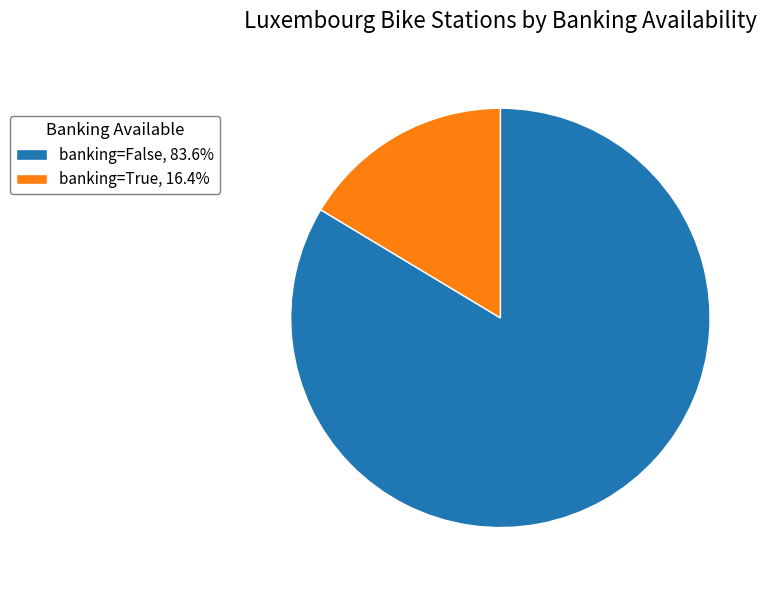

Is it true that banking=False is 84% of the pie?

True